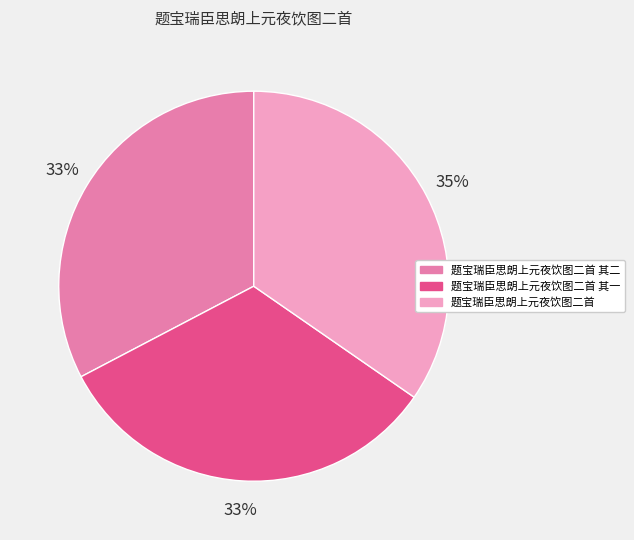

Do 题宝瑞臣思朗上元夜饮图二首 其二 and 题宝瑞臣思朗上元夜饮图二首 together represent more than half of the pie?

Yes